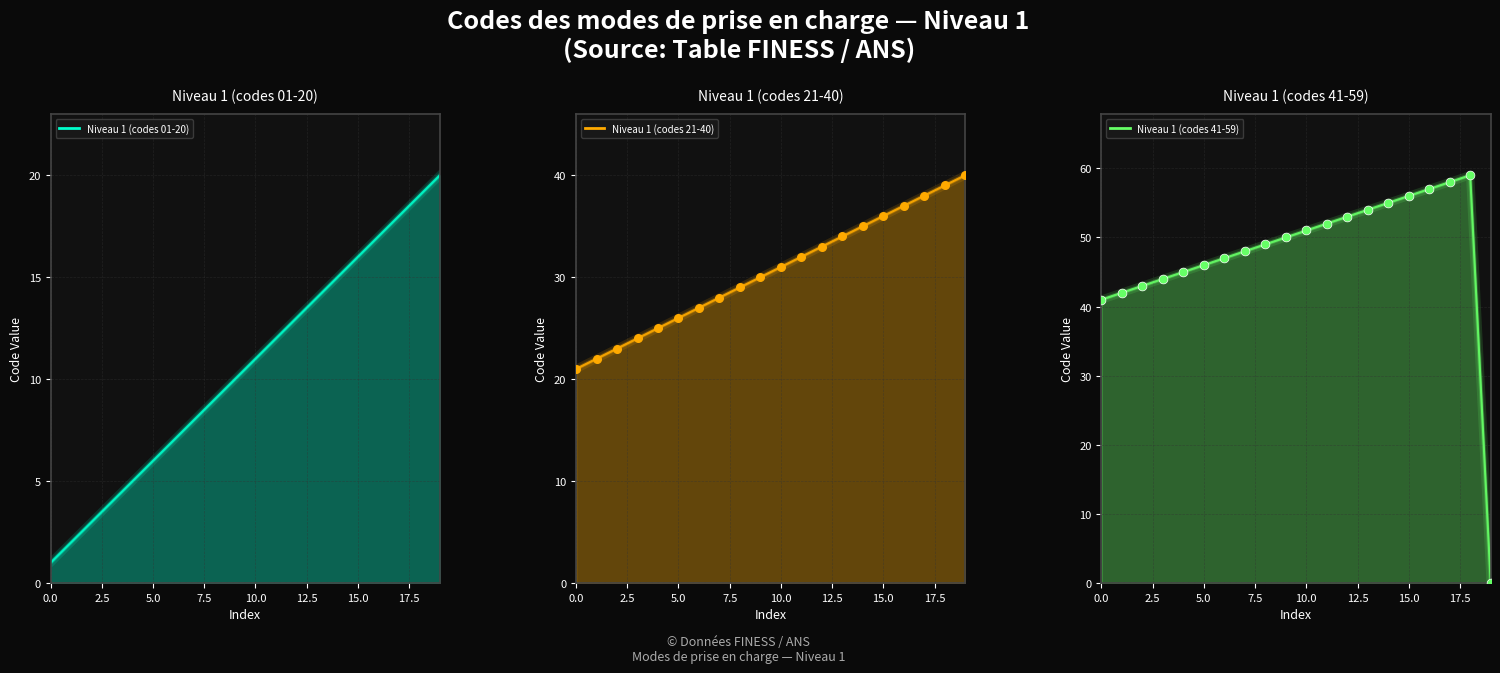

Which series contains the lowest Y value?

Niveau 1 (codes 41-59)